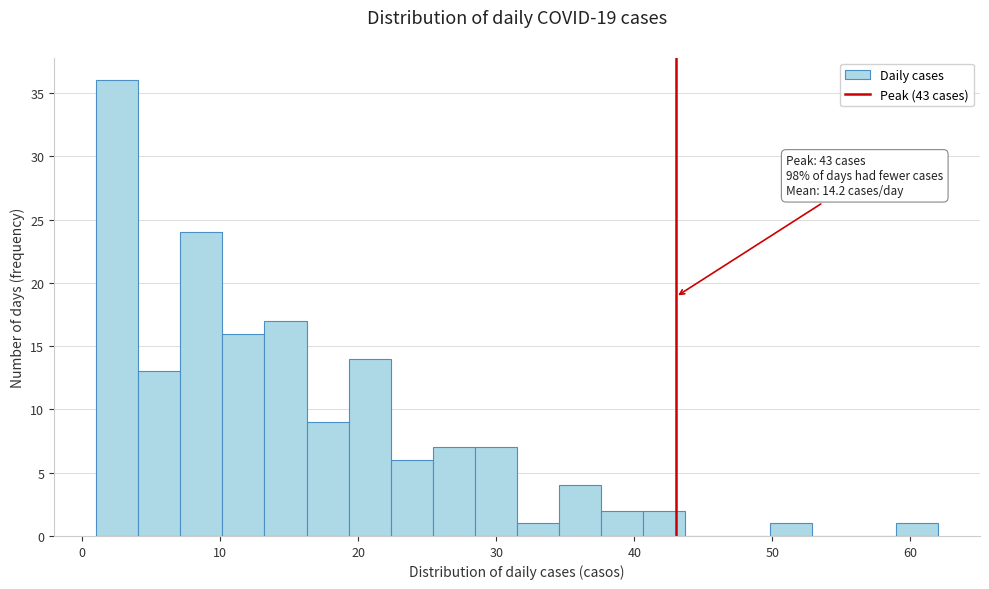

Read against the x-axis, roughly where is the centre of the tallest bar?

3